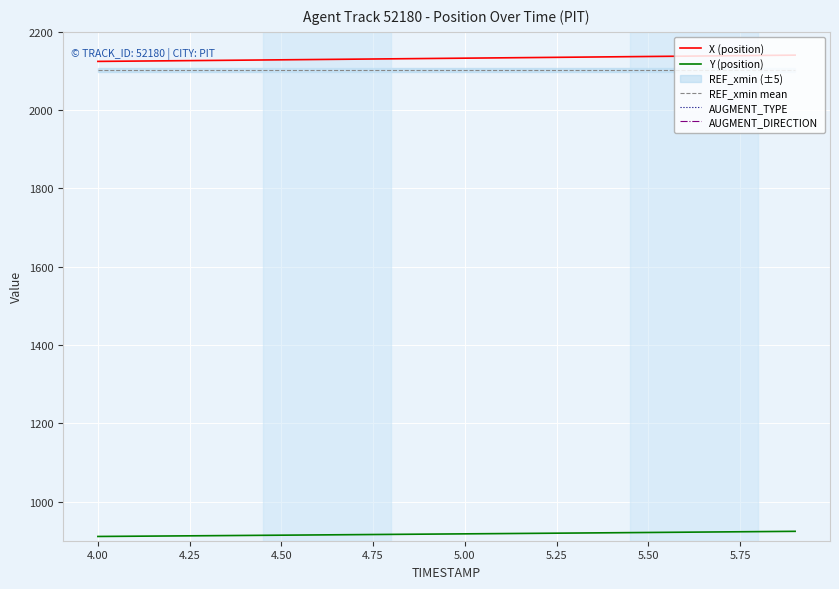

Count the number of categories in the chart.

20